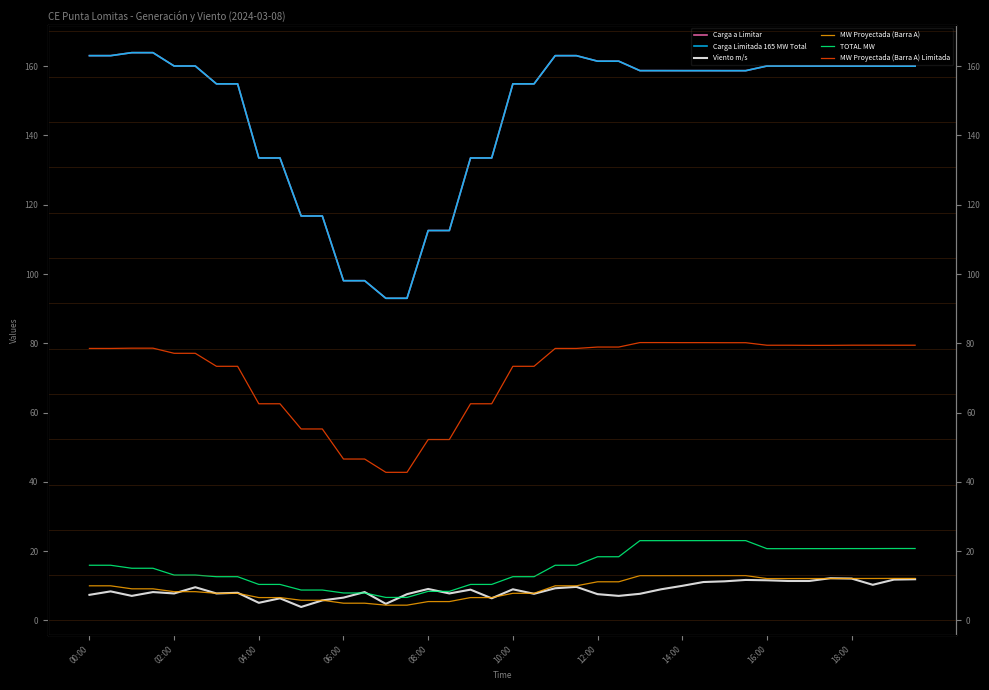

How many data points in Viento m/s are above 8?

22